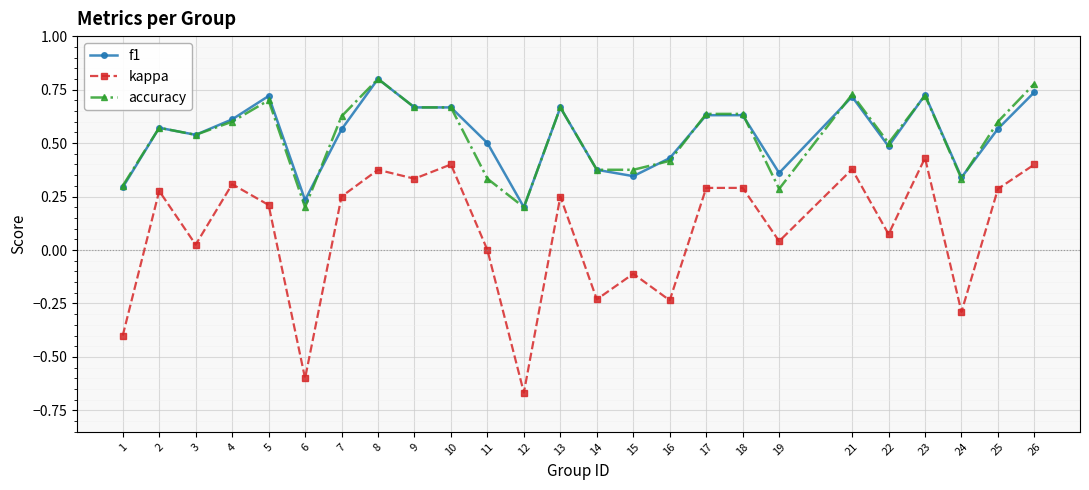

The accuracy series shows 0.7 at 16. True or false?

False